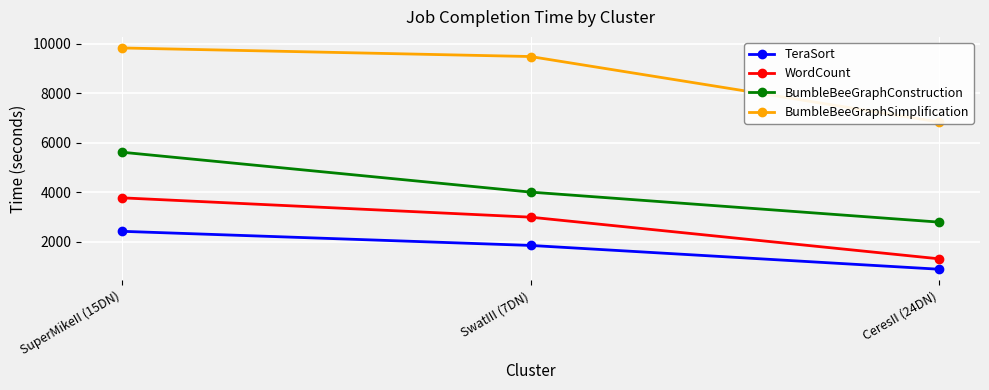

What is the difference between the BumbleBeeGraphConstruction values at SwatIII (7DN) and SuperMikeII (15DN)?

1609